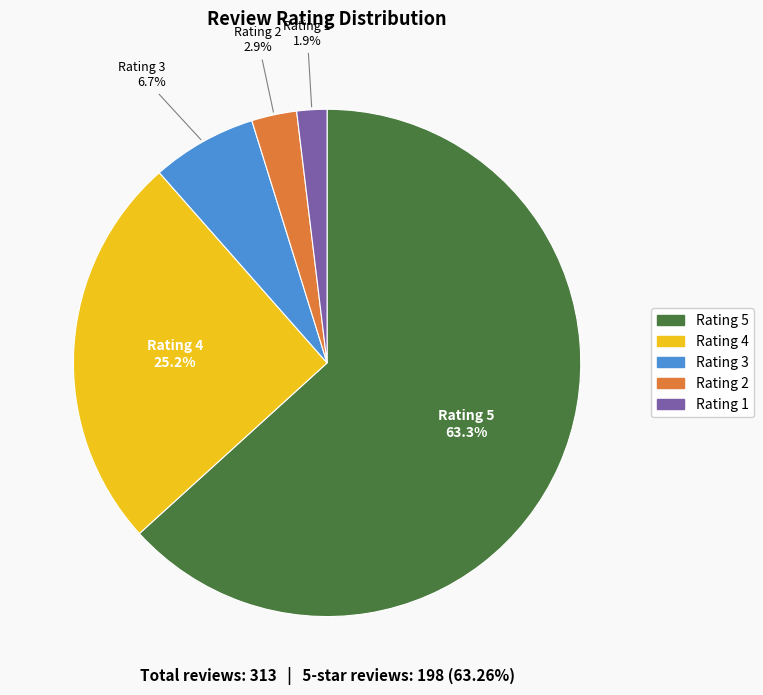

Does any single category account for the majority?

Yes